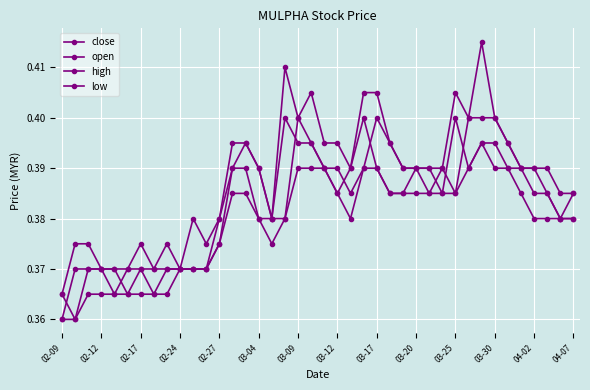

How many distinct data groups are displayed?

4